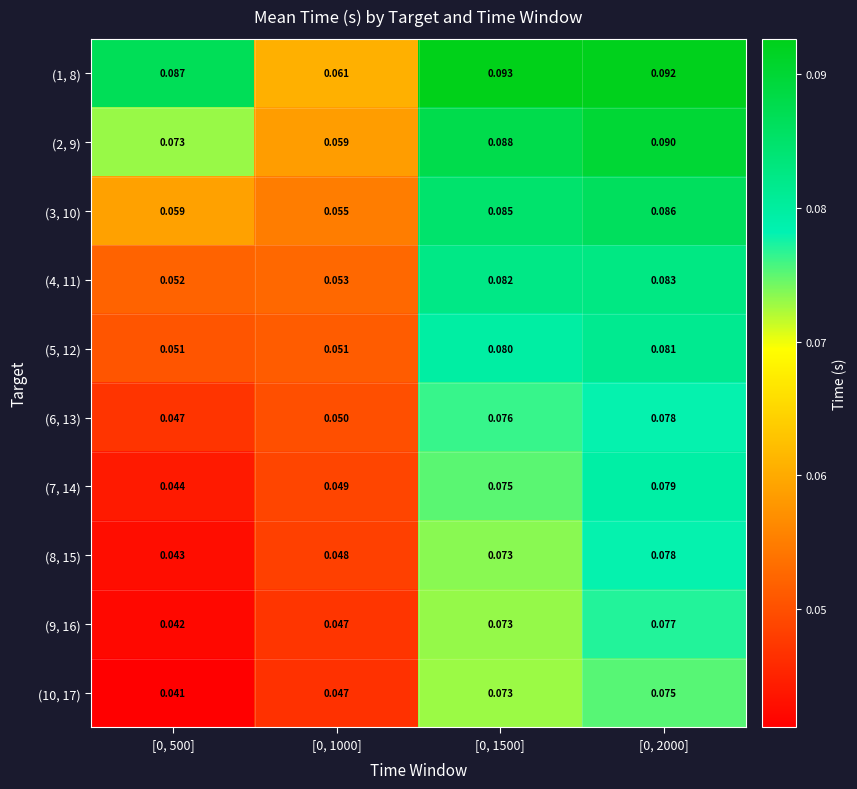

How many data points does each series have?

4